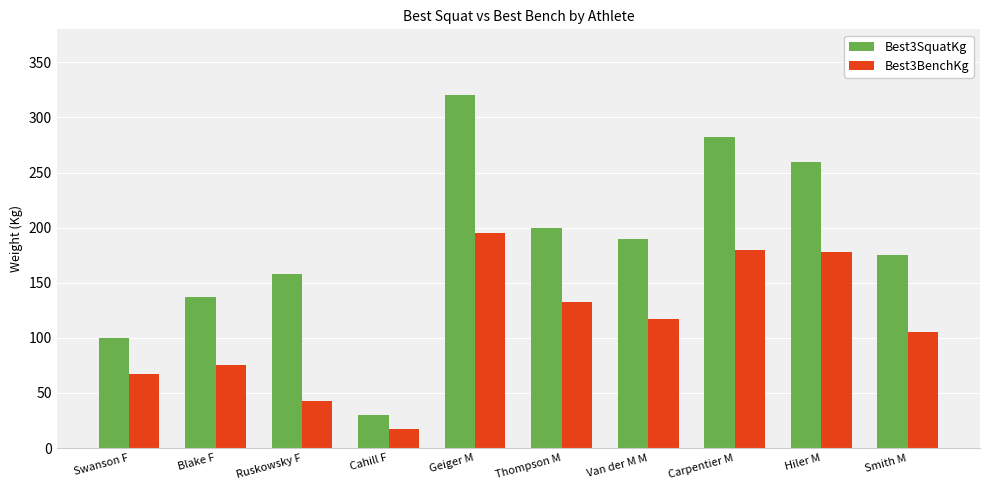

Are the bars horizontal?

No